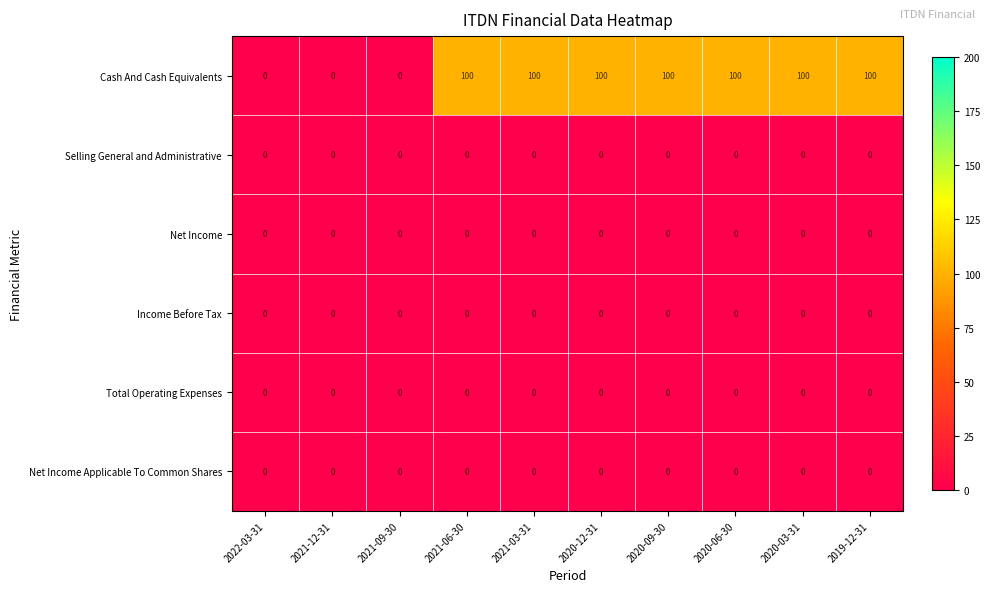

At how many categories does at least one series exceed 87?

7